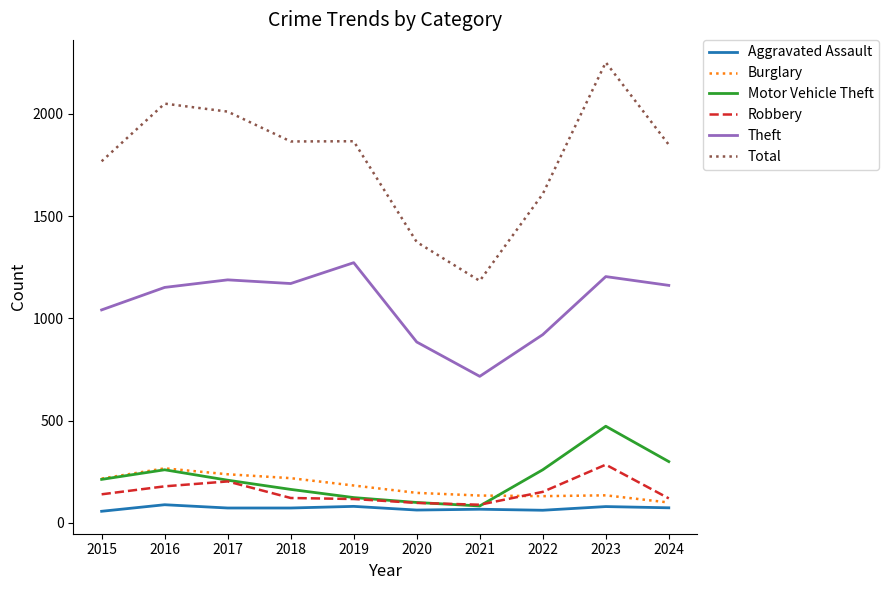

What are all the series names shown in the legend?

Aggravated Assault, Burglary, Motor Vehicle Theft, Robbery, Theft, Total